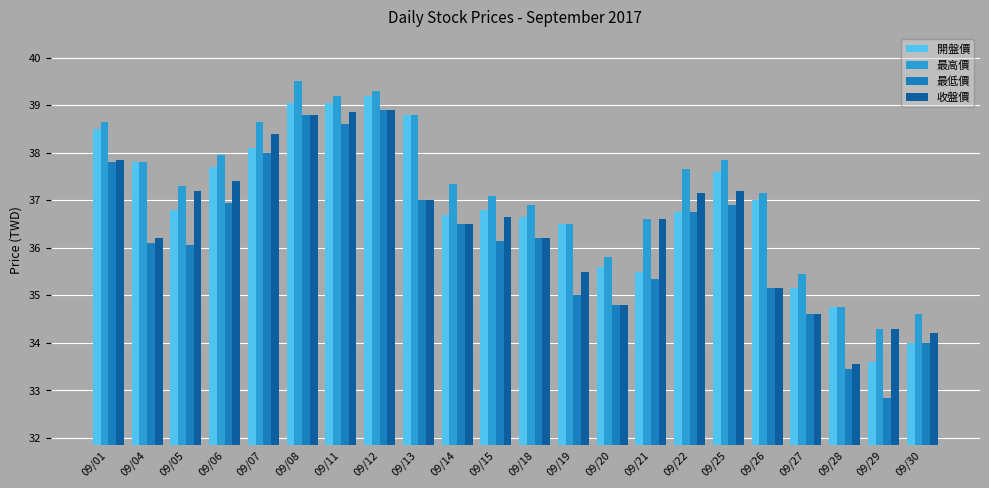

What is the approximate value of 最高價 at 09/25?

37.9